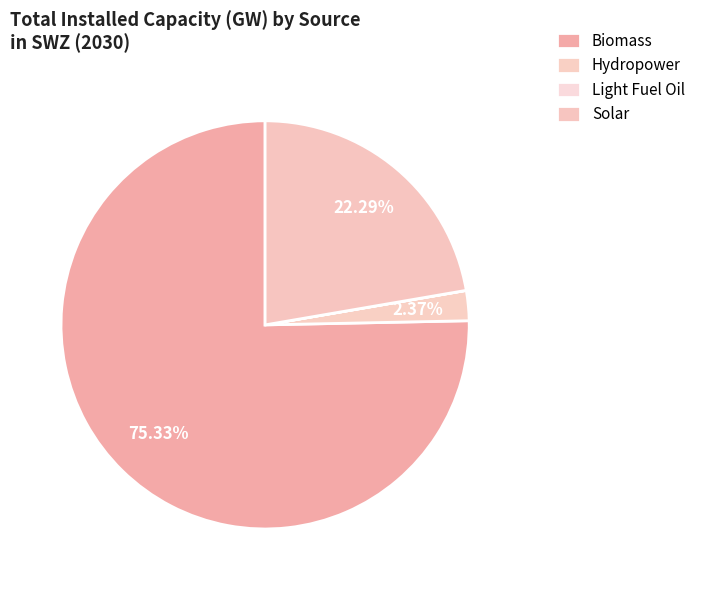

Between Hydropower and Biomass, which is larger?

Biomass